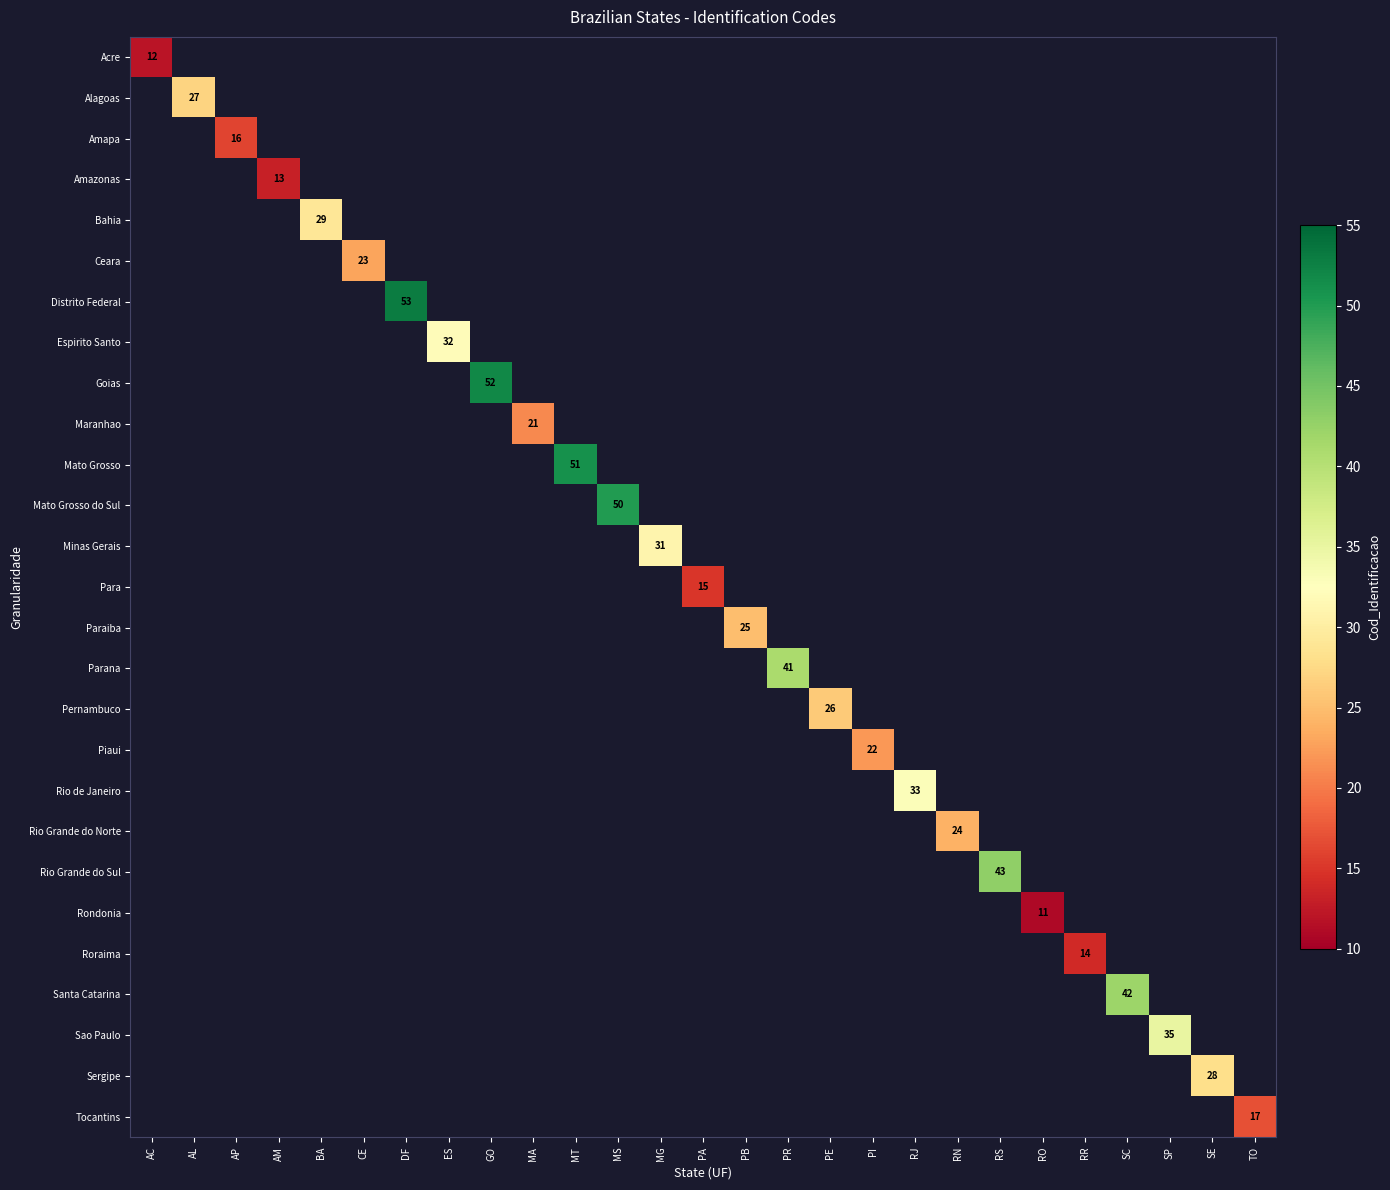

Is the value of Paraiba at MG greater than the value of Rondonia at RO?

No